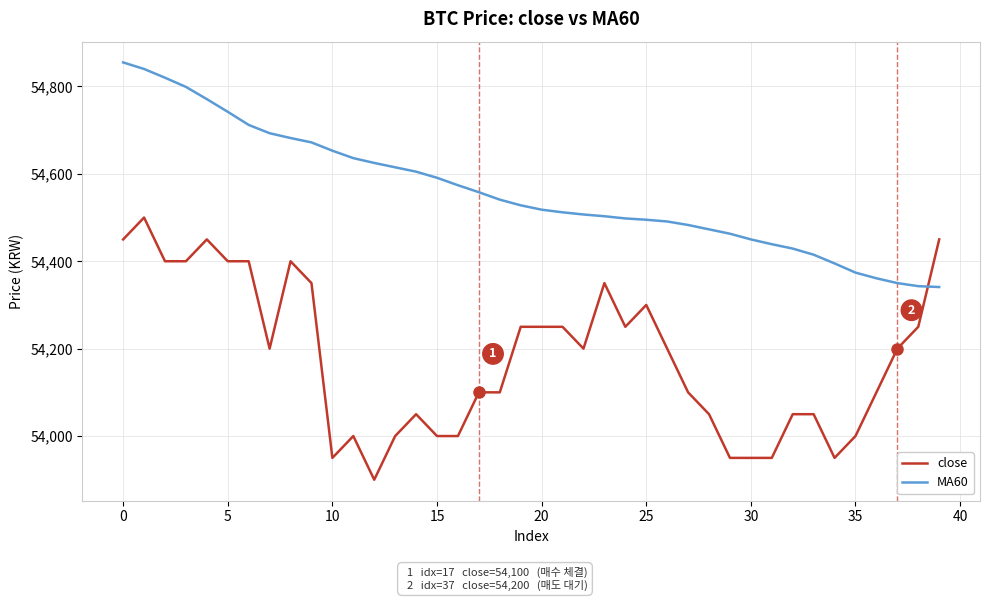

Is this an area chart (filled region under the line)?

No